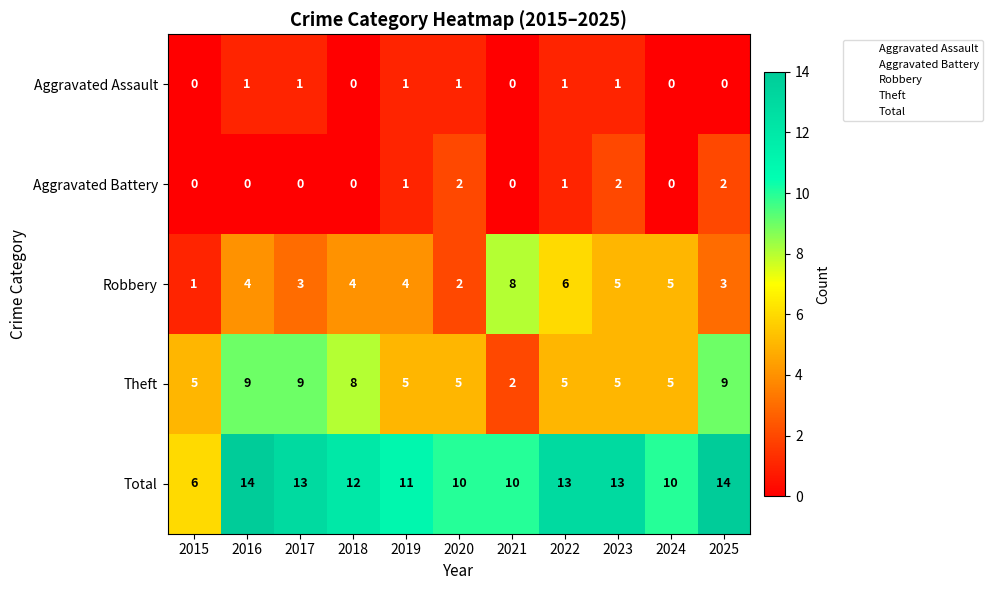

What is the difference between the maximum and minimum values in the Robbery series?

7